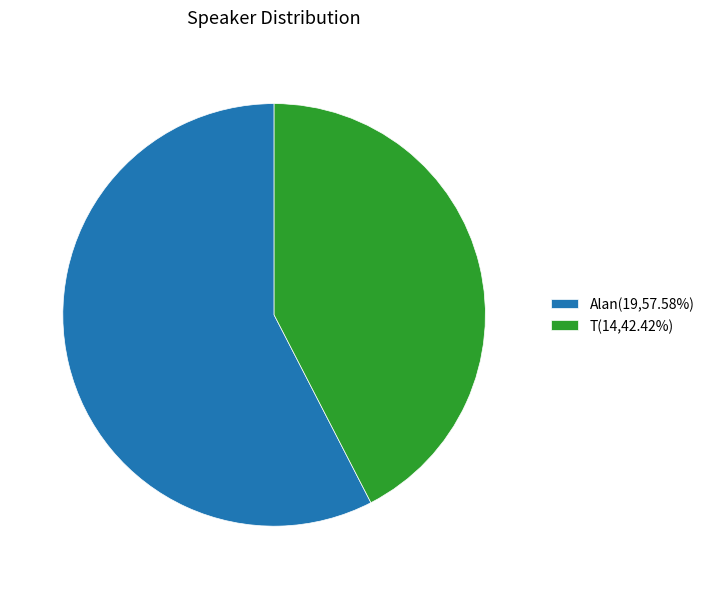

Which category has the biggest portion of the pie?

Alan